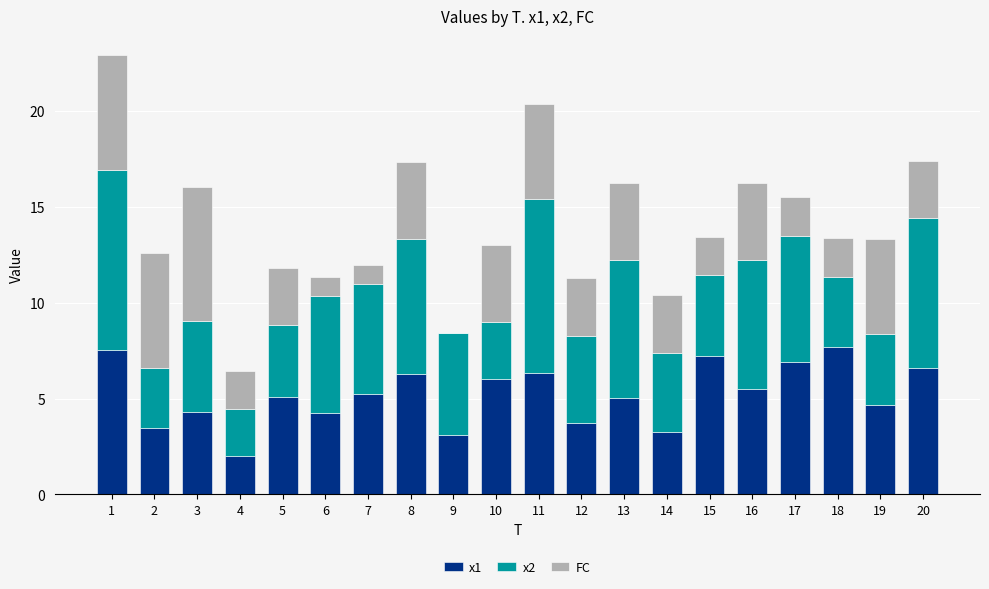

What is the total value across all series at 14?

10.4